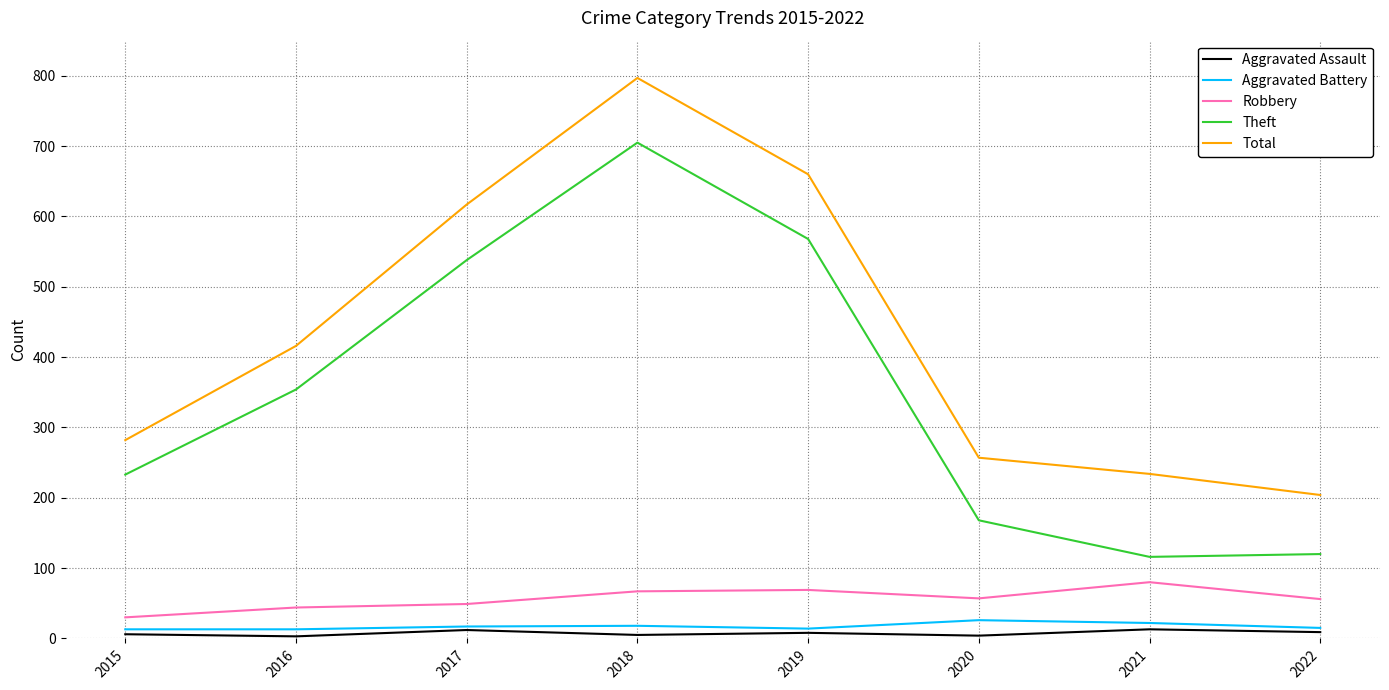

What is the sum of all Aggravated Battery values?

138